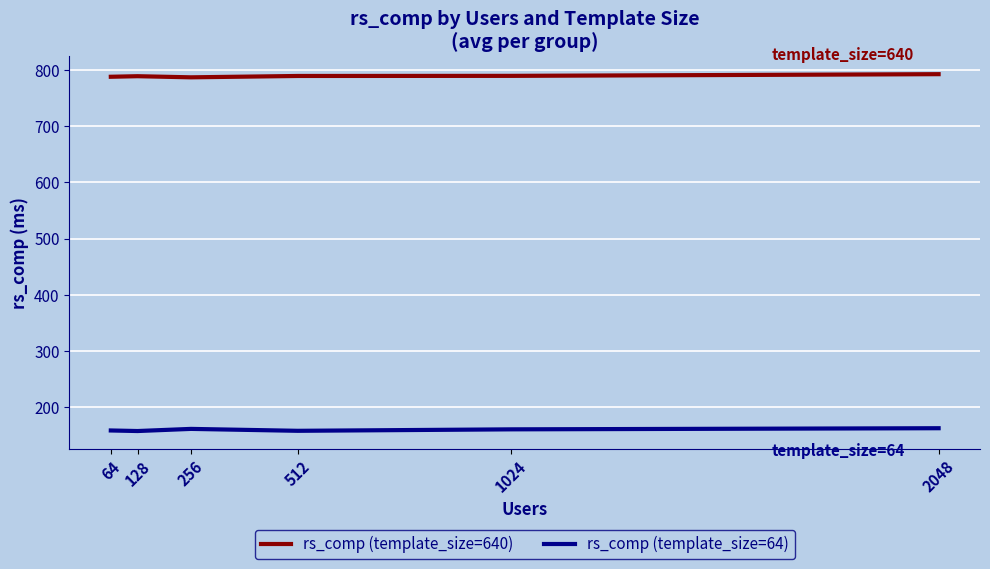

What is the average value of the rs_comp (template_size=640) series?

789.3